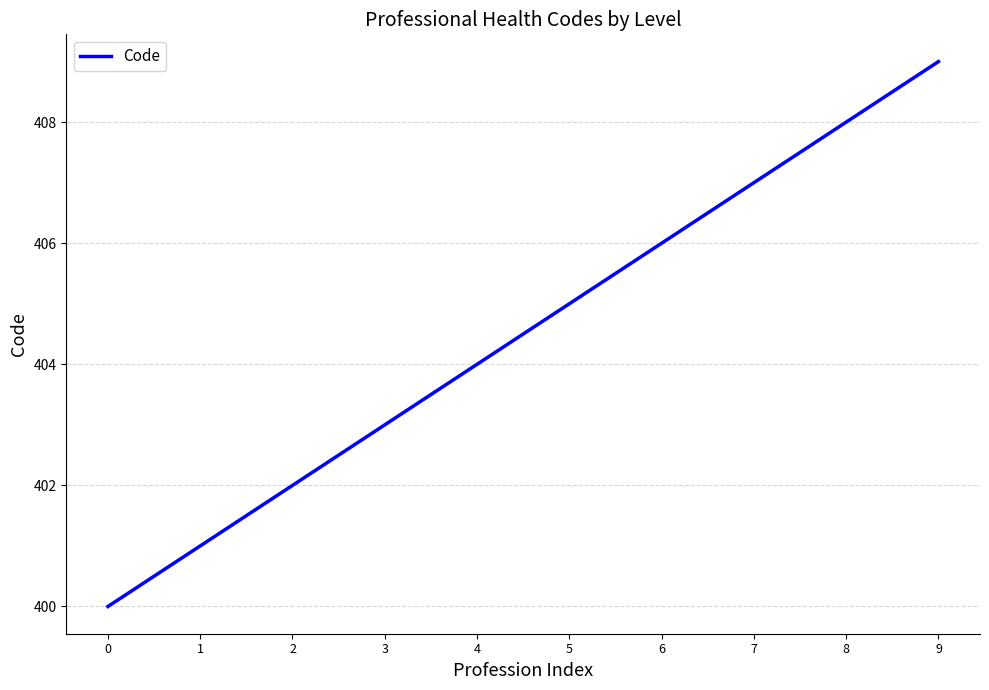

What is the difference between the maximum and minimum values?

9